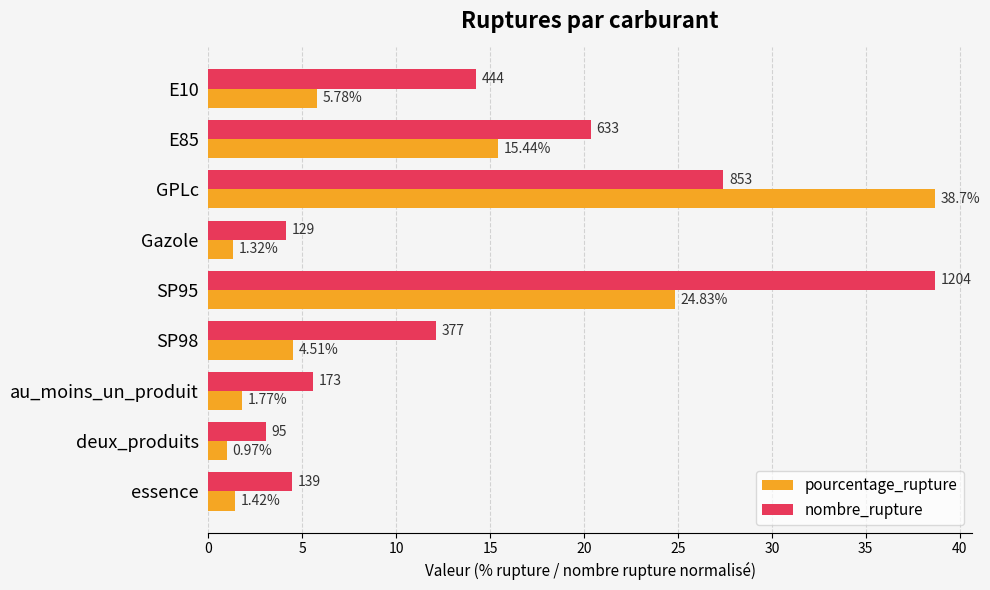

List the labels in order of nombre_rupture value, smallest first.

deux_produits, Gazole, essence, au_moins_un_produit, SP98, E10, E85, GPLc, SP95